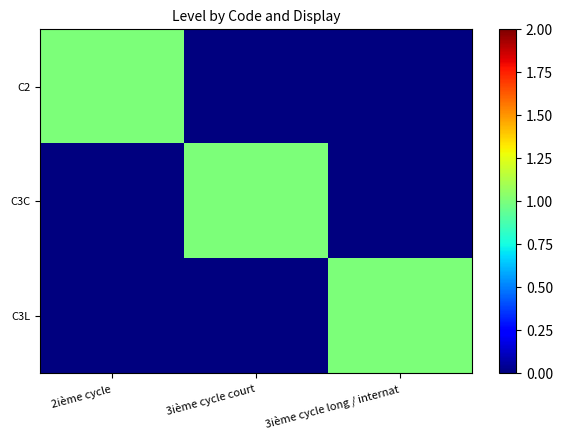

Count the number of categories in the chart.

3